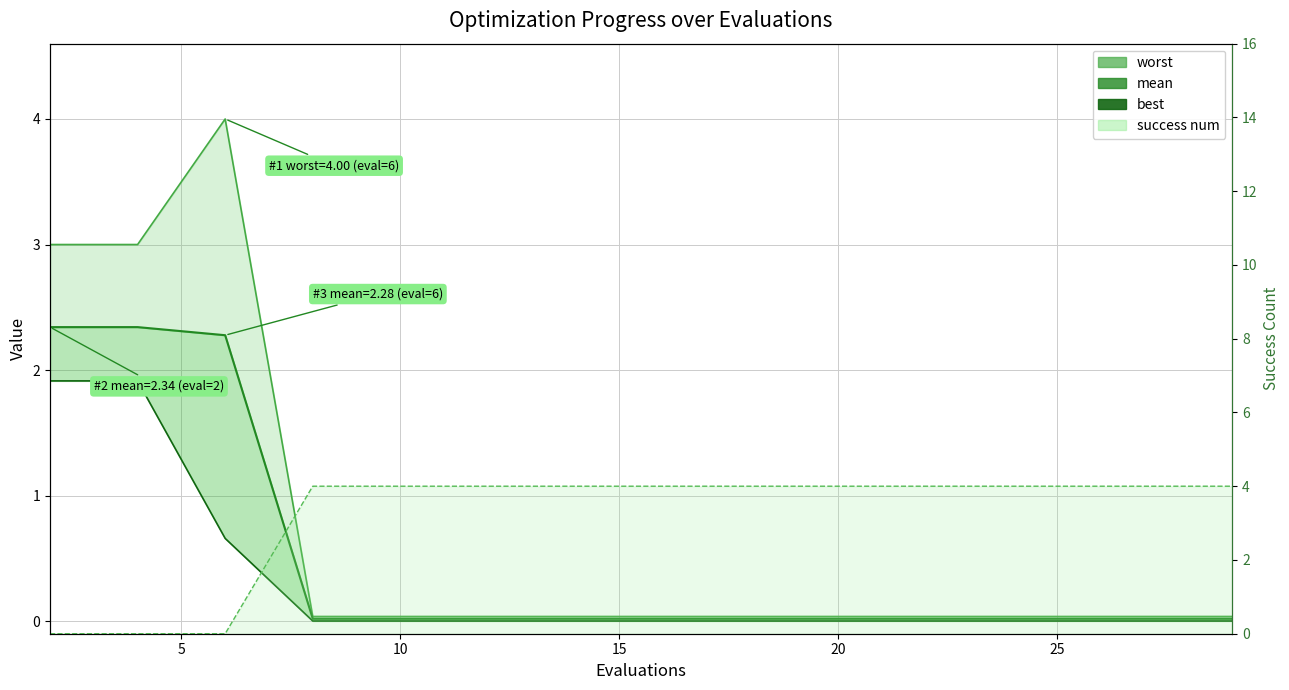

What are all the series names shown in the legend?

worst, mean, best, success num line